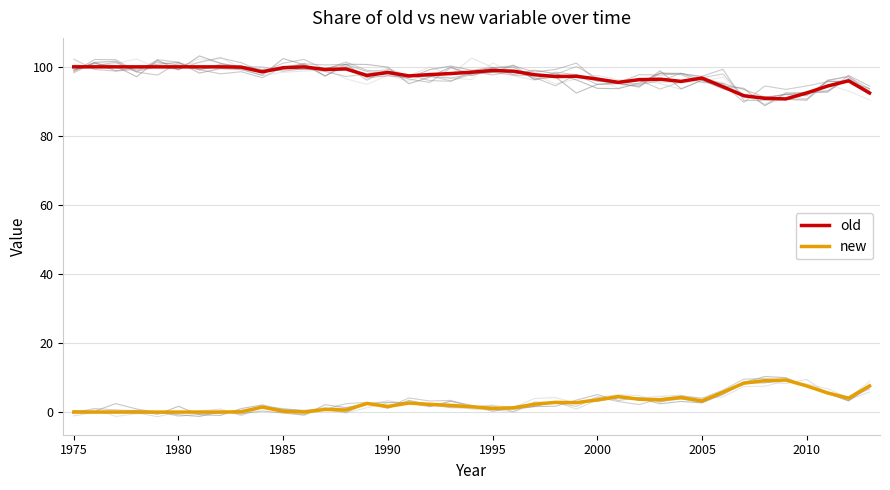

True or false: old and new cross at least once.

False